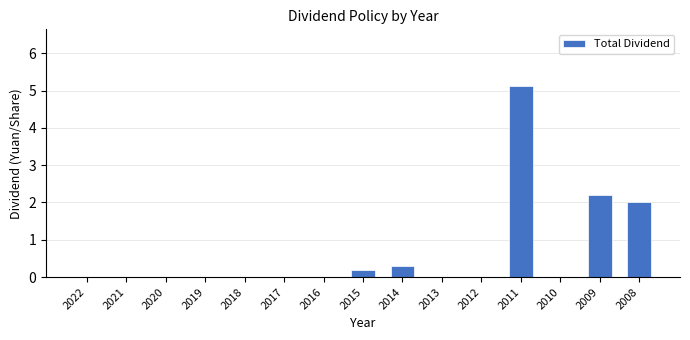

How many distinct data groups are displayed?

1